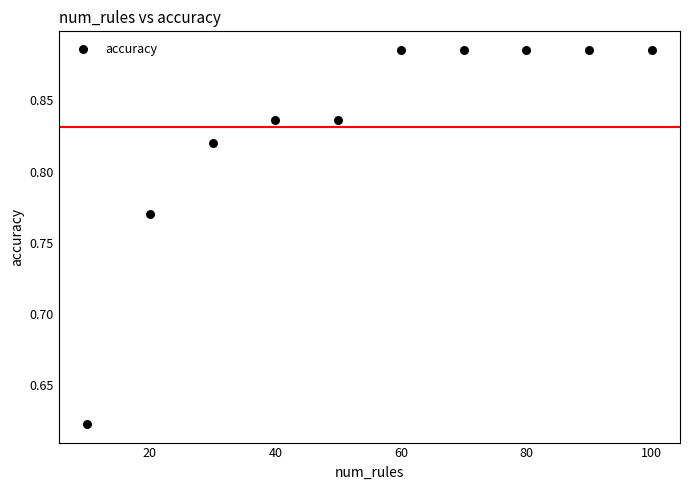

What is the average X value?

55.0